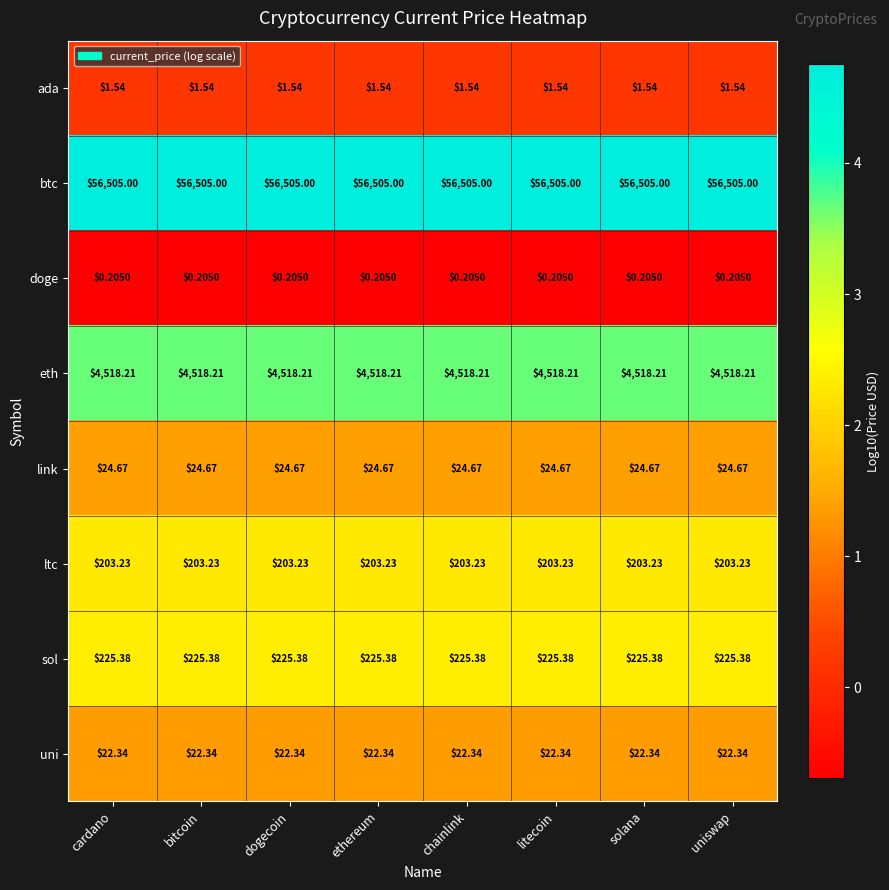

What is the total value across all series at chainlink?

61500.6